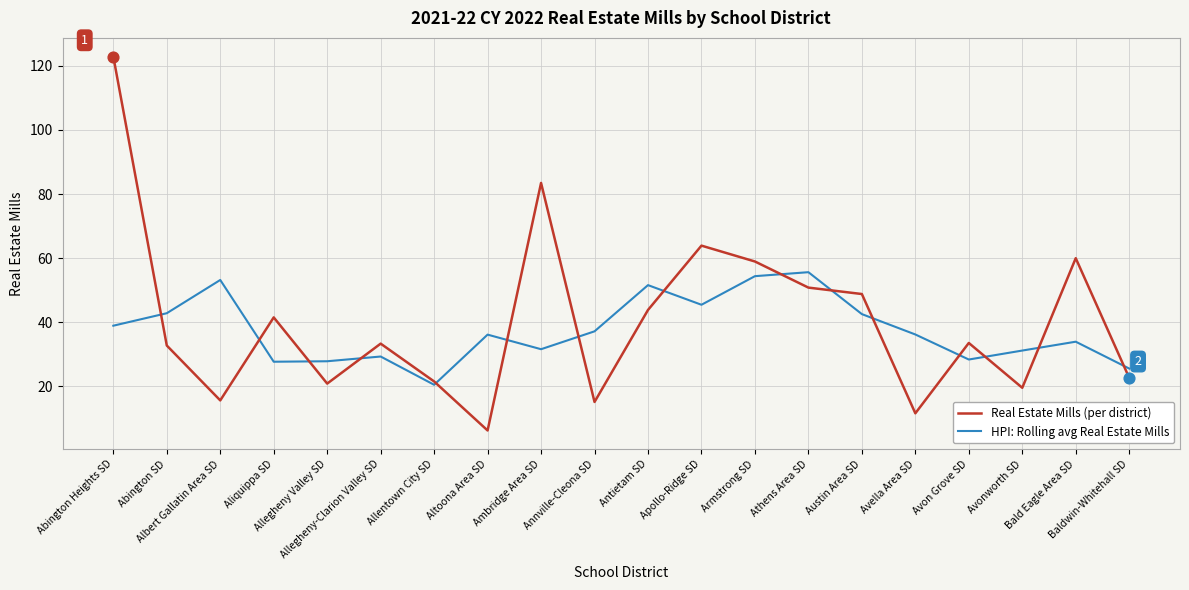

What are all the series names shown in the legend?

Real Estate Mills (per district), HPI: Rolling avg Real Estate Mills